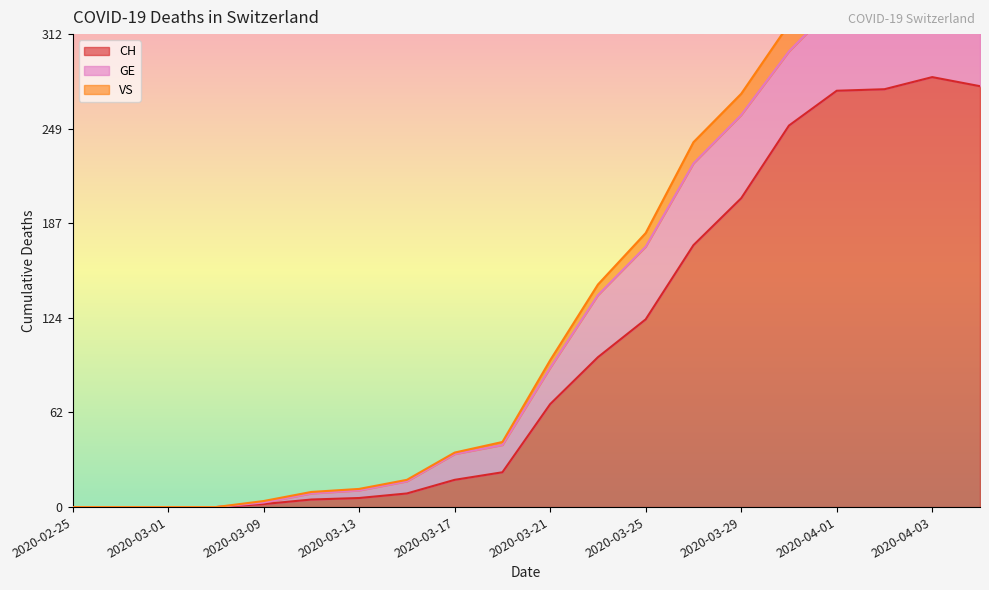

What is the label of the 20th point from the left?

2020-04-04